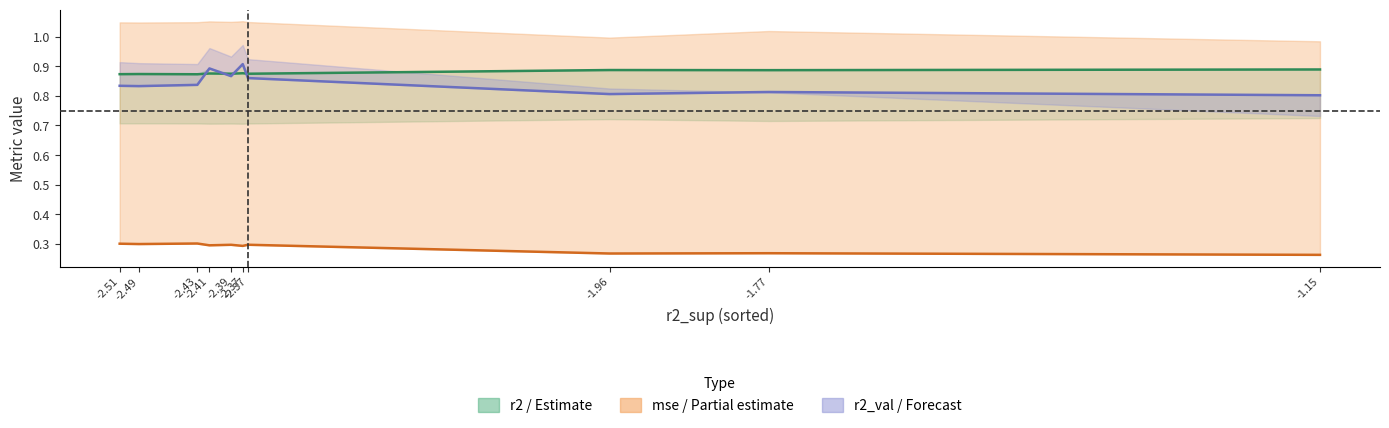

In r2_val, how many points are lower than both neighbors (excluding endpoints)?

3